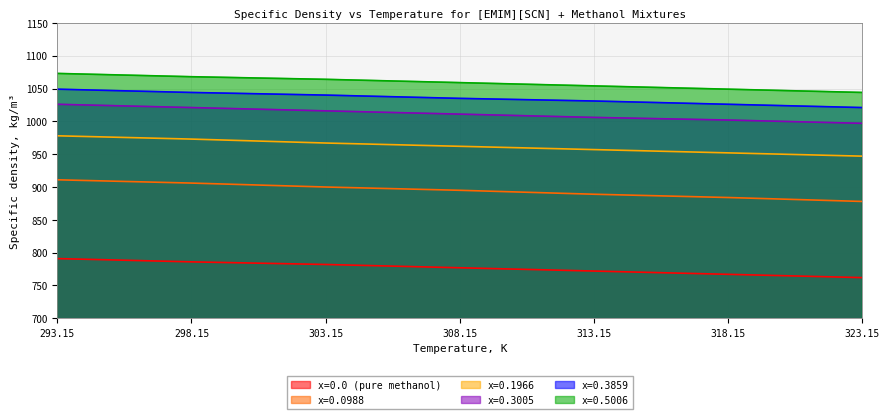

True or false: x=0.3859 and x=0.5006 intersect in this chart.

False